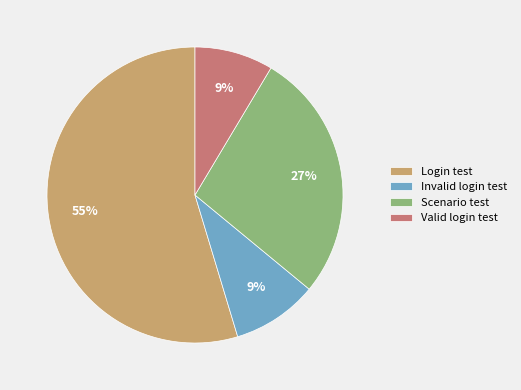

Does any single category account for the majority?

Yes